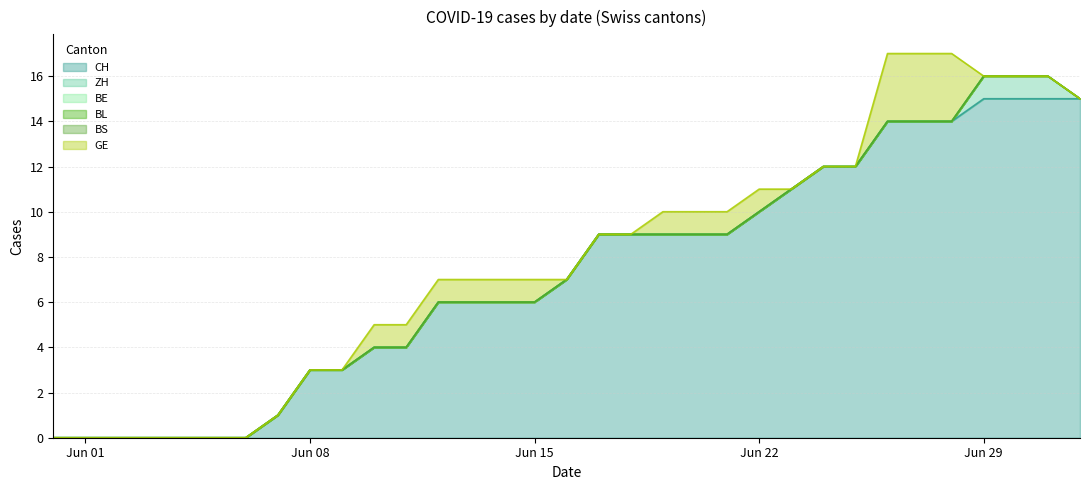

Reading left to right, what are all the values shown in this chart?

CH: 2020-05-31=0	2020-06-01=0	2020-06-02=0	2020-06-03=0	2020-06-04=0	2020-06-05=0	2020-06-06=0	2020-06-07=1	2020-06-08=3	2020-06-09=3	2020-06-10=4	2020-06-11=4	2020-06-12=6	2020-06-13=6	2020-06-14=6	2020-06-15=6	2020-06-16=7	2020-06-17=9	2020-06-18=9	2020-06-19=9	2020-06-20=9	2020-06-21=9	2020-06-22=10	2020-06-23=11	2020-06-24=12	2020-06-25=12	2020-06-26=14	2020-06-27=14	2020-06-28=14	2020-06-29=15	2020-06-30=15	2020-07-01=15	2020-07-02=15
ZH: 2020-05-31=0	2020-06-01=0	2020-06-02=0	2020-06-03=0	2020-06-04=0	2020-06-05=0	2020-06-06=0	2020-06-07=0	2020-06-08=0	2020-06-09=0	2020-06-10=0	2020-06-11=0	2020-06-12=0	2020-06-13=0	2020-06-14=0	2020-06-15=0	2020-06-16=0	2020-06-17=0	2020-06-18=0	2020-06-19=0	2020-06-20=0	2020-06-21=0	2020-06-22=0	2020-06-23=0	2020-06-24=0	2020-06-25=0	2020-06-26=0	2020-06-27=0	2020-06-28=0	2020-06-29=1	2020-06-30=1	2020-07-01=1	2020-07-02=0
BE: 2020-05-31=0	2020-06-01=0	2020-06-02=0	2020-06-03=0	2020-06-04=0	2020-06-05=0	2020-06-06=0	2020-06-07=0	2020-06-08=0	2020-06-09=0	2020-06-10=0	2020-06-11=0	2020-06-12=0	2020-06-13=0	2020-06-14=0	2020-06-15=0	2020-06-16=0	2020-06-17=0	2020-06-18=0	2020-06-19=0	2020-06-20=0	2020-06-21=0	2020-06-22=0	2020-06-23=0	2020-06-24=0	2020-06-25=0	2020-06-26=0	2020-06-27=0	2020-06-28=0	2020-06-29=0	2020-06-30=0	2020-07-01=0	2020-07-02=0
BL: 2020-05-31=0	2020-06-01=0	2020-06-02=0	2020-06-03=0	2020-06-04=0	2020-06-05=0	2020-06-06=0	2020-06-07=0	2020-06-08=0	2020-06-09=0	2020-06-10=0	2020-06-11=0	2020-06-12=0	2020-06-13=0	2020-06-14=0	2020-06-15=0	2020-06-16=0	2020-06-17=0	2020-06-18=0	2020-06-19=0	2020-06-20=0	2020-06-21=0	2020-06-22=0	2020-06-23=0	2020-06-24=0	2020-06-25=0	2020-06-26=0	2020-06-27=0	2020-06-28=0	2020-06-29=0	2020-06-30=0	2020-07-01=0	2020-07-02=0
BS: 2020-05-31=0	2020-06-01=0	2020-06-02=0	2020-06-03=0	2020-06-04=0	2020-06-05=0	2020-06-06=0	2020-06-07=0	2020-06-08=0	2020-06-09=0	2020-06-10=0	2020-06-11=0	2020-06-12=0	2020-06-13=0	2020-06-14=0	2020-06-15=0	2020-06-16=0	2020-06-17=0	2020-06-18=0	2020-06-19=0	2020-06-20=0	2020-06-21=0	2020-06-22=0	2020-06-23=0	2020-06-24=0	2020-06-25=0	2020-06-26=0	2020-06-27=0	2020-06-28=0	2020-06-29=0	2020-06-30=0	2020-07-01=0	2020-07-02=0
GE: 2020-05-31=0	2020-06-01=0	2020-06-02=0	2020-06-03=0	2020-06-04=0	2020-06-05=0	2020-06-06=0	2020-06-07=0	2020-06-08=0	2020-06-09=0	2020-06-10=1	2020-06-11=1	2020-06-12=1	2020-06-13=1	2020-06-14=1	2020-06-15=1	2020-06-16=0	2020-06-17=0	2020-06-18=0	2020-06-19=1	2020-06-20=1	2020-06-21=1	2020-06-22=1	2020-06-23=0	2020-06-24=0	2020-06-25=0	2020-06-26=3	2020-06-27=3	2020-06-28=3	2020-06-29=0	2020-06-30=0	2020-07-01=0	2020-07-02=0